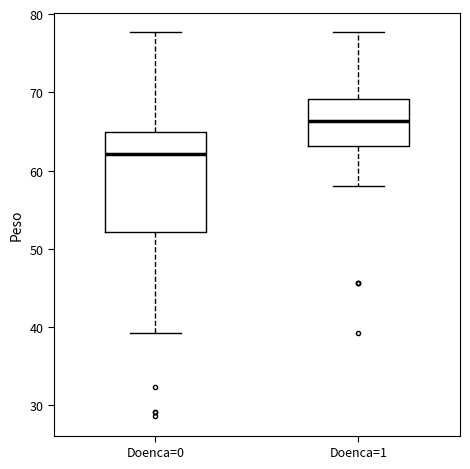

Which box's median line is the lowest?

Doenca=0